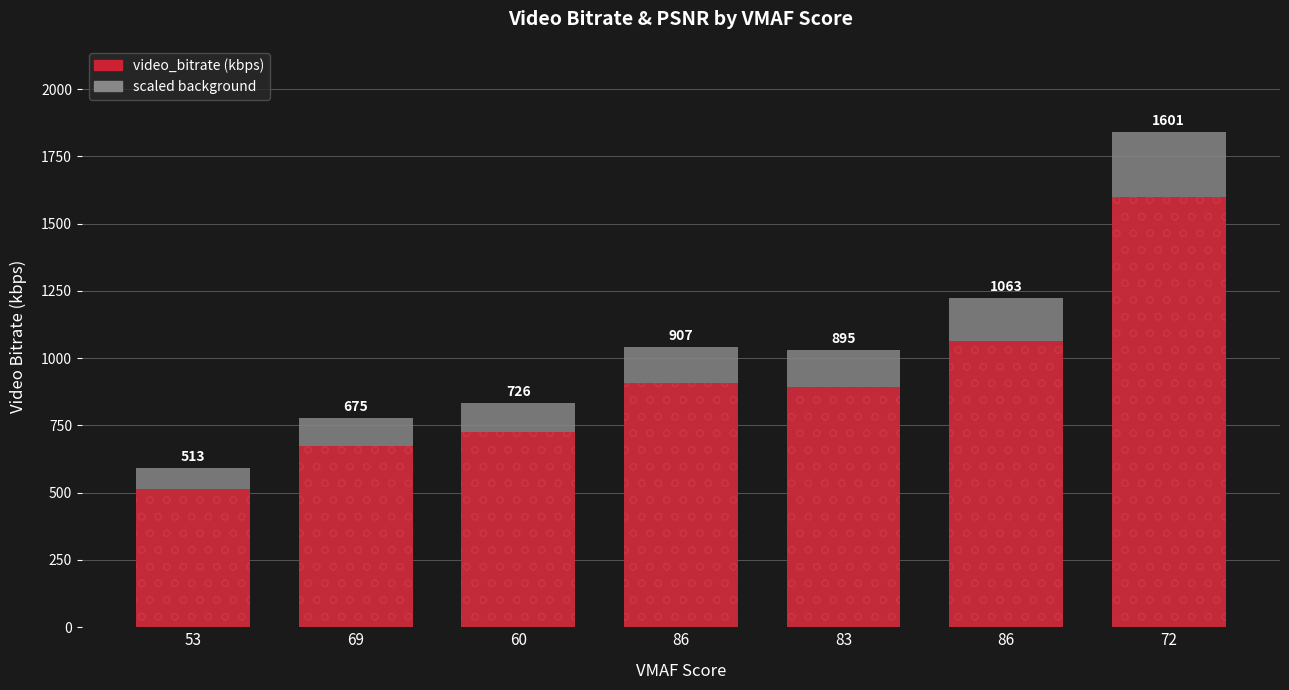

What is the ratio of the value at 69 to the value at 83?

0.8